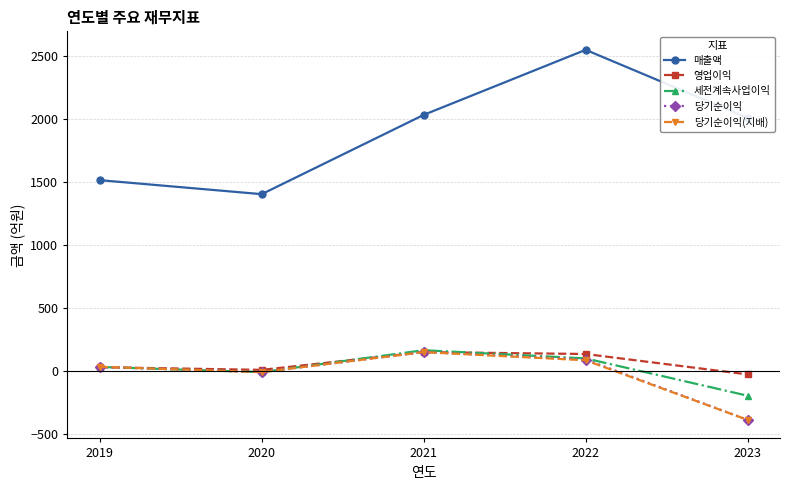

True or false: 당기순이익(지배) and 매출액 cross at least once.

False